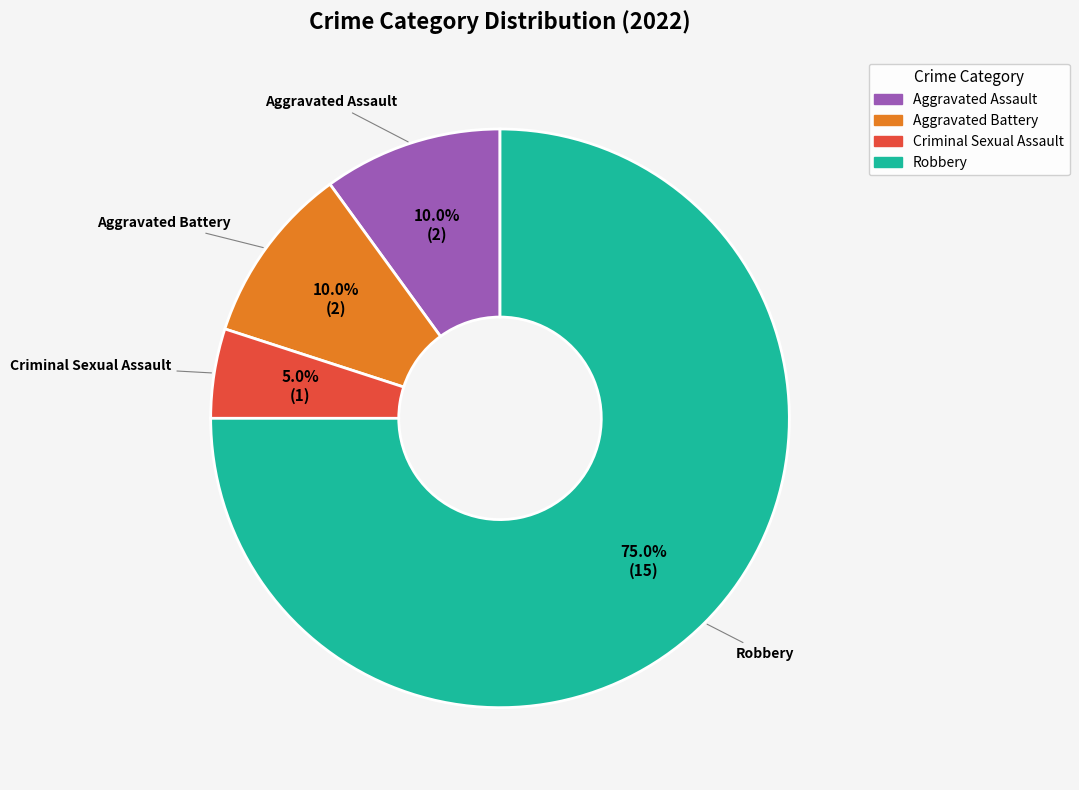

Combined, do Criminal Sexual Assault and Aggravated Battery account for over 50%?

No